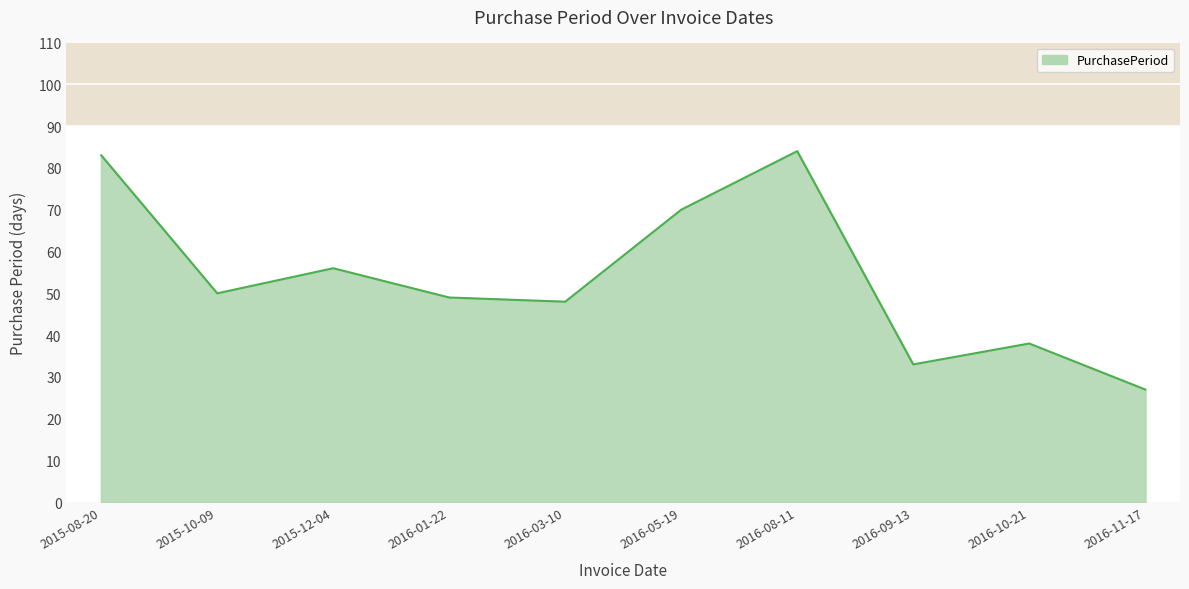

What is the greatest value displayed?

84